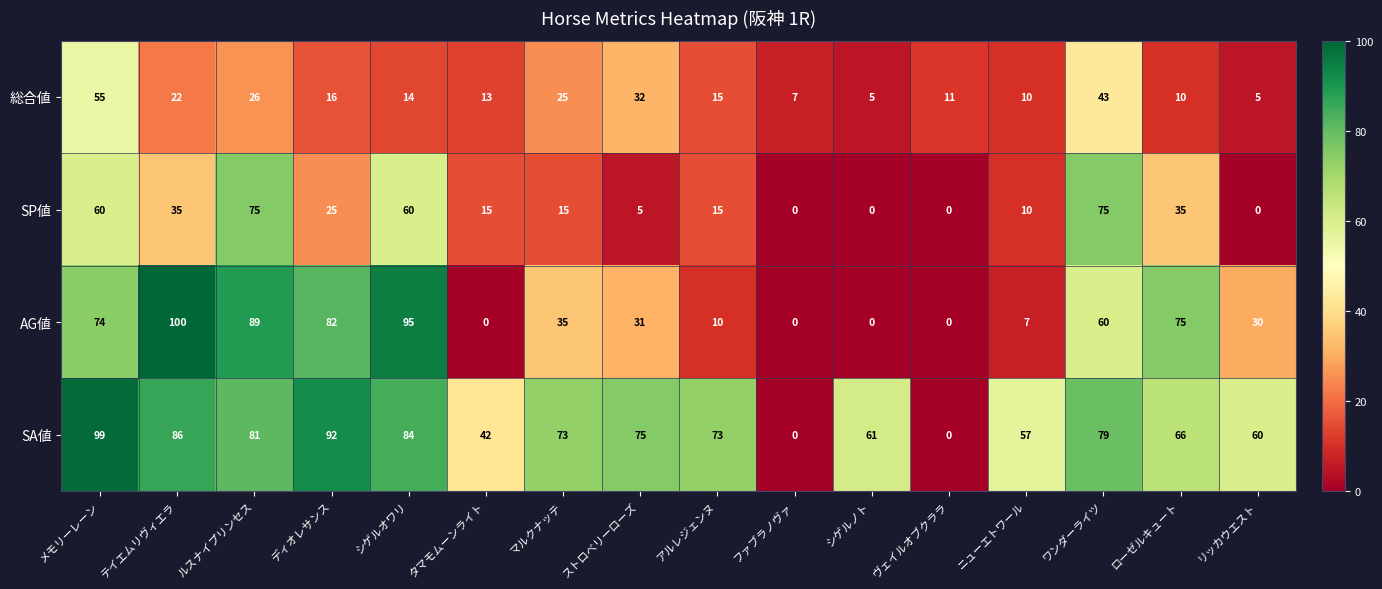

What is the sum of all SA値 values?

1028